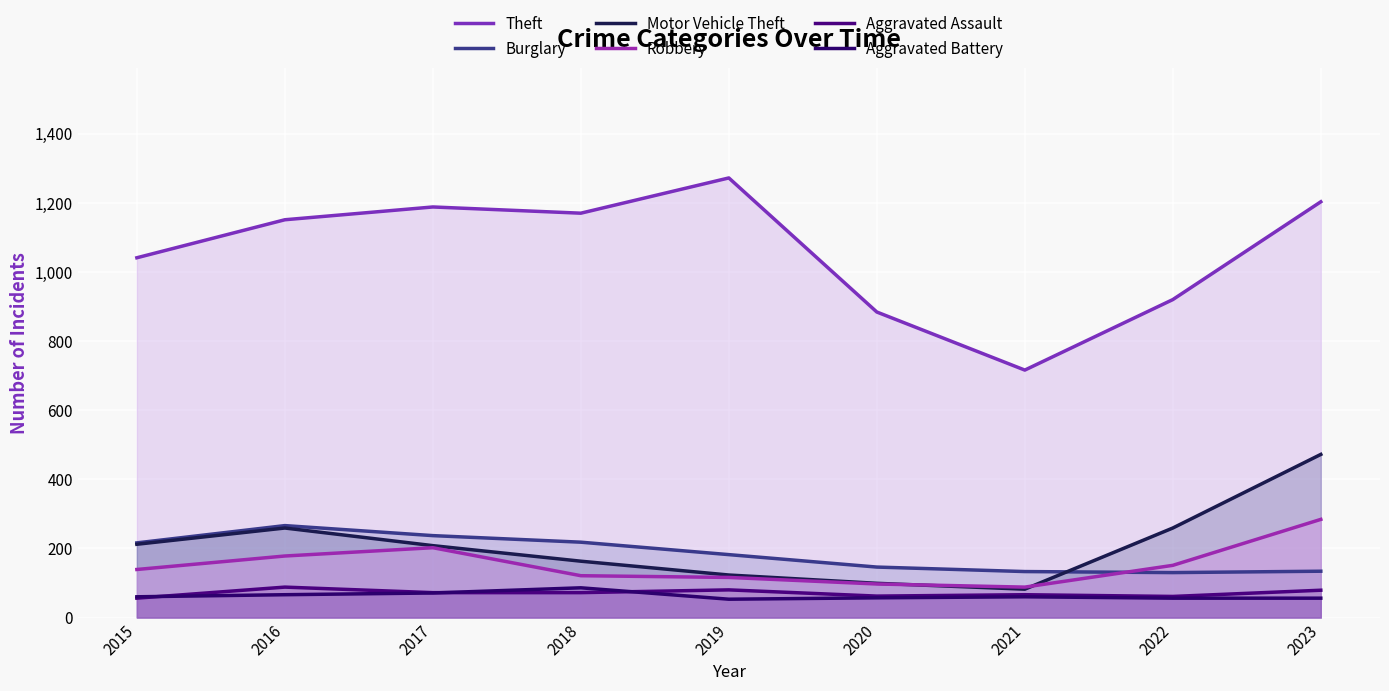

Which series changed the most between 2019 and 2022?

Theft